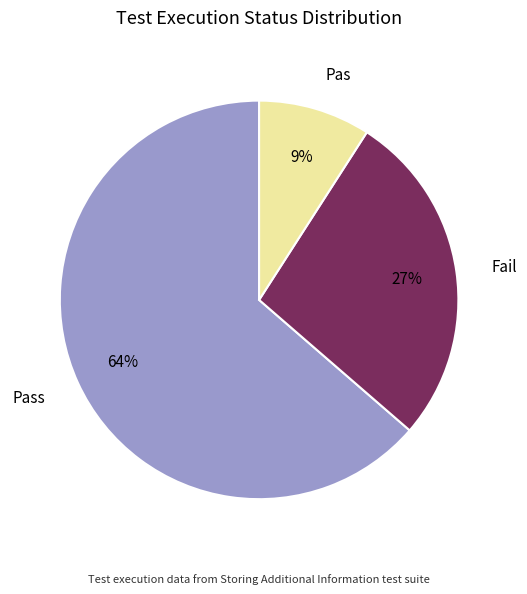

True or false: Fail accounts for 20% of the total.

False